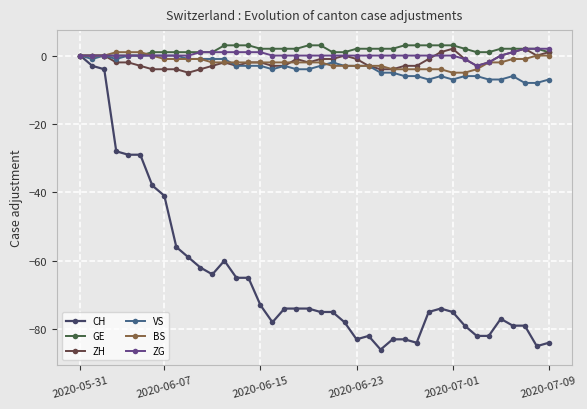

Reading left to right, extract all data points from this chart.

CH: 0	-3	-4	-28	-29	-29	-38	-41	-56	-59	-62	-64	-60	-65	-65	-73	-78	-74	-74	-74	-75	-75	-78	-83	-82	-86	-83	-83	-84	-75	-74	-75	-79	-82	-82	-77	-79	-79	-85	-84
GE: 0	0	0	0	0	0	1	1	1	1	1	1	3	3	3	2	2	2	2	3	3	1	1	2	2	2	2	3	3	3	3	3	2	1	1	2	2	2	2	1
ZH: 0	0	0	-2	-2	-3	-4	-4	-4	-5	-4	-3	-2	-3	-2	-2	-3	-3	-1	-2	-1	-1	0	-1	-3	-4	-4	-3	-3	-1	1	2	-1	-3	-2	0	1	2	0	1
VS: 0	-1	0	-1	0	0	0	0	0	-1	-1	-1	-1	-3	-3	-3	-4	-3	-4	-4	-3	-2	-3	-3	-3	-5	-5	-6	-6	-7	-6	-7	-6	-6	-7	-7	-6	-8	-8	-7
BS: 0	0	0	1	1	1	0	-1	-1	-1	-1	-2	-2	-2	-2	-2	-2	-2	-2	-2	-2	-3	-3	-3	-3	-3	-4	-4	-4	-4	-4	-5	-5	-4	-2	-2	-1	-1	0	0
ZG: 0	0	0	0	0	0	0	0	0	0	1	1	1	1	1	1	0	0	0	0	0	0	0	0	0	0	0	0	0	0	0	0	-1	-3	-2	0	1	2	2	2